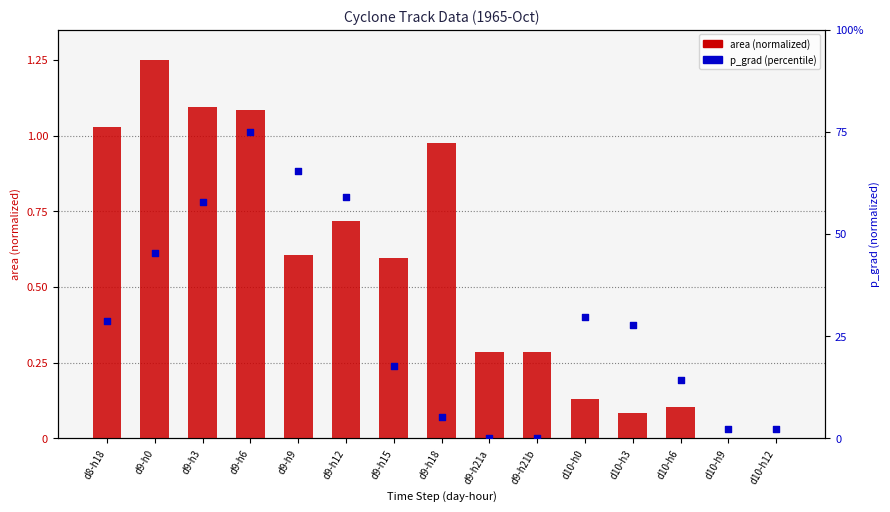

At which category is the sum across all series the highest?

d9-h6